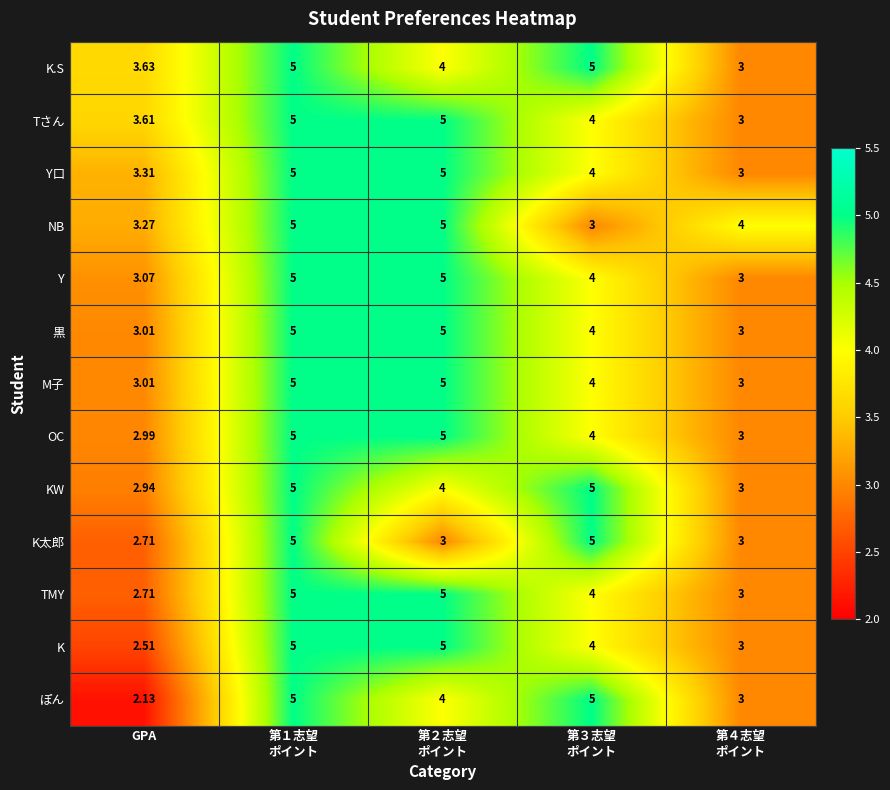

What is the greatest value displayed?

5.0